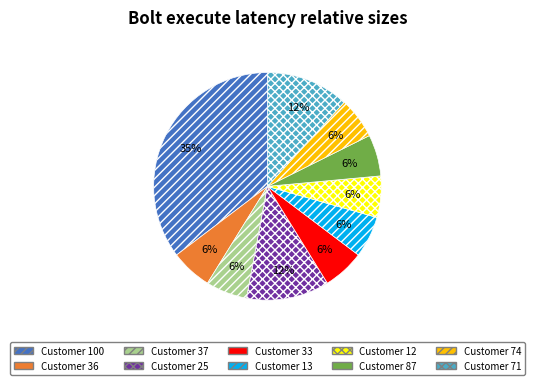

To the nearest percent, what is the difference between the largest and smallest slice percentages?

29%